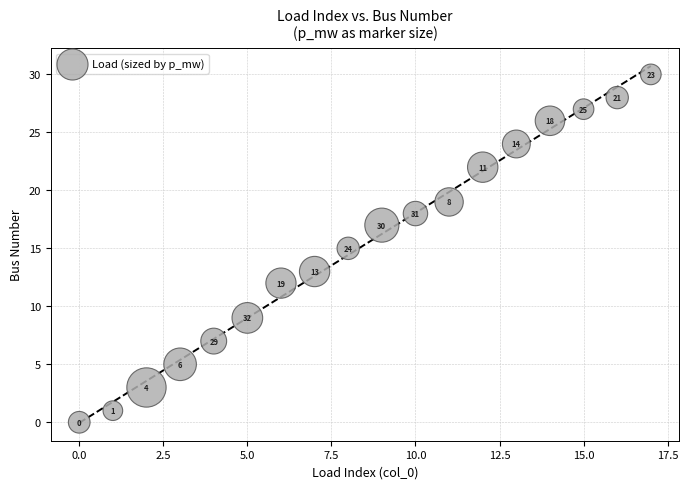

What is the range of Y values (max minus min)?

30